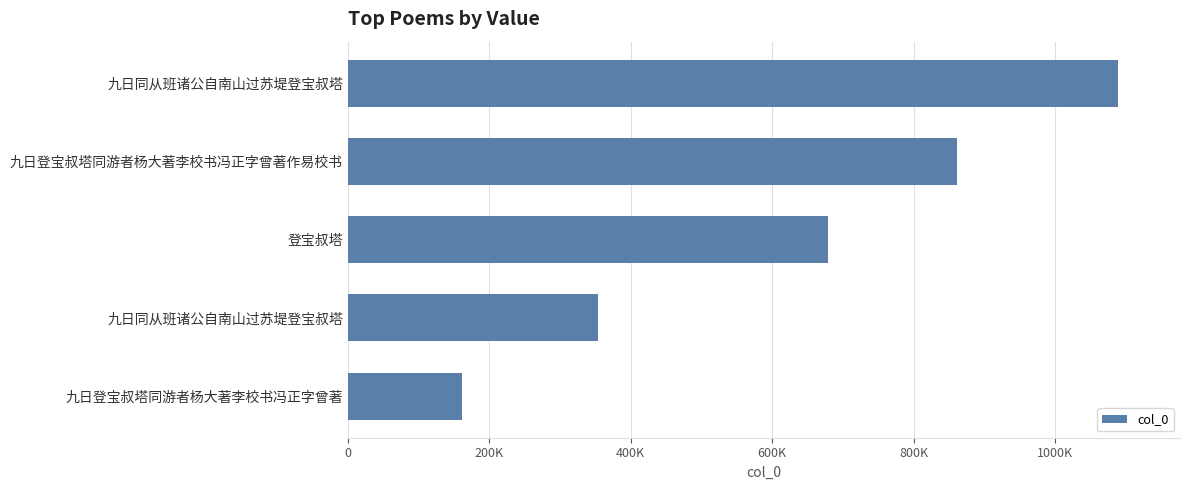

Where is the data nearest to the value 625121?

登宝叔塔